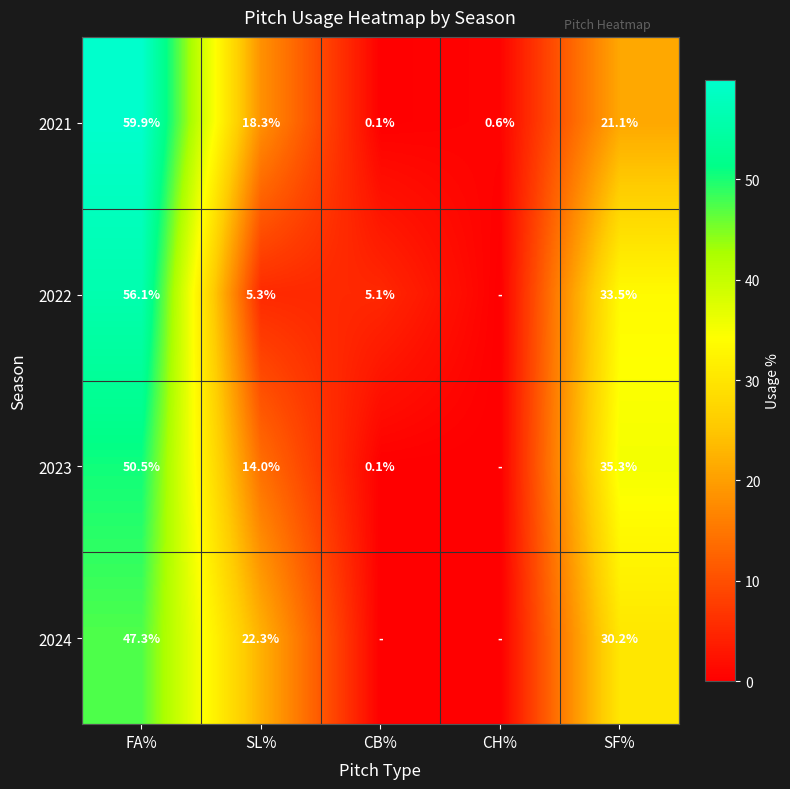

The 2021 series shows 59.9 at FA%. True or false?

True